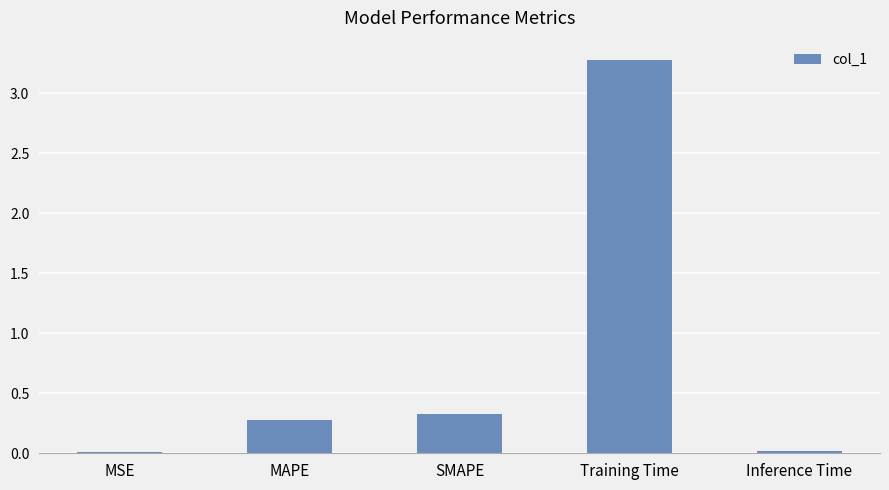

How many data points does each series have?

5